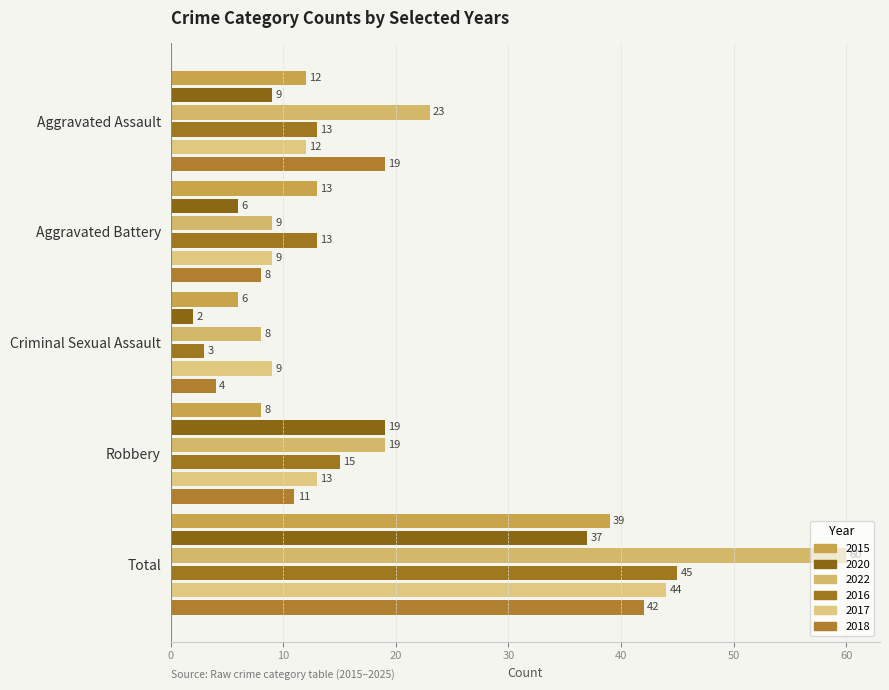

Rank the series at Criminal Sexual Assault from highest to lowest value.

2017, 2022, 2015, 2018, 2016, 2020